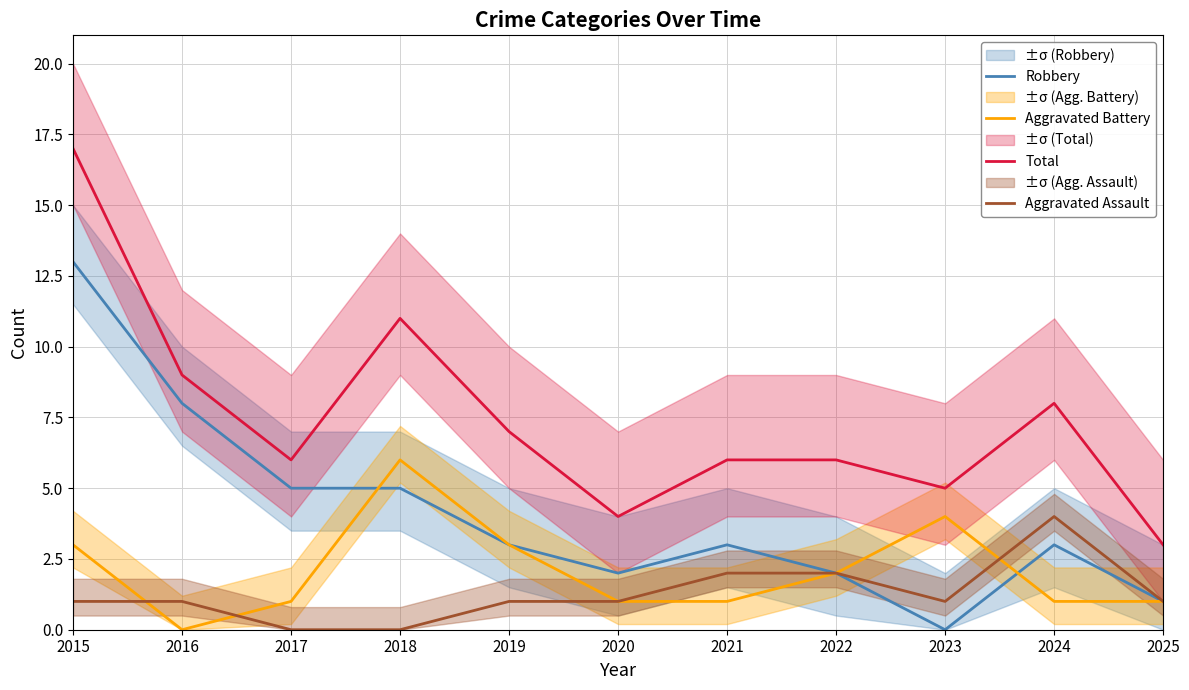

What is the maximum value for Robbery?

13